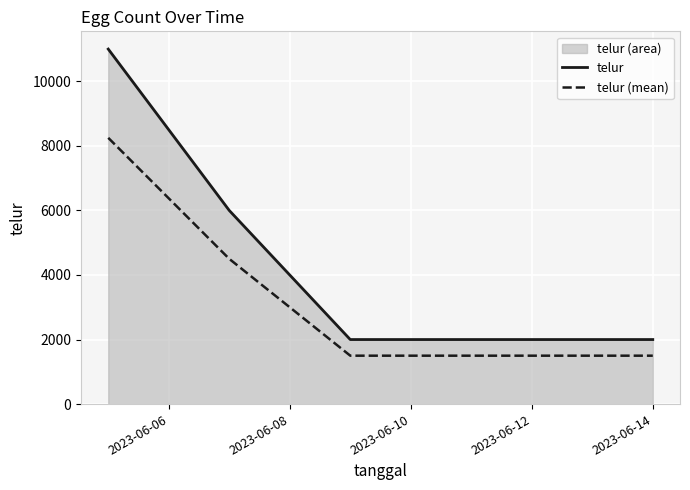

Rank the series by their average value, from highest to lowest.

telur, telur (mean)